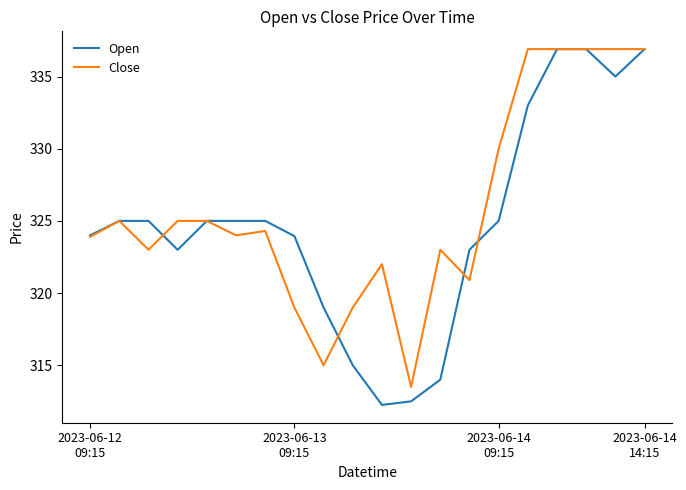

Which series has the largest total across all categories?

Close